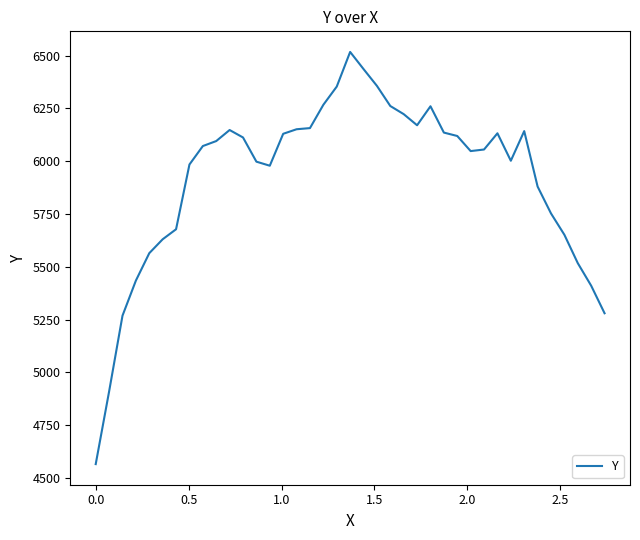

What is the maximum value shown in the chart?

6517.5